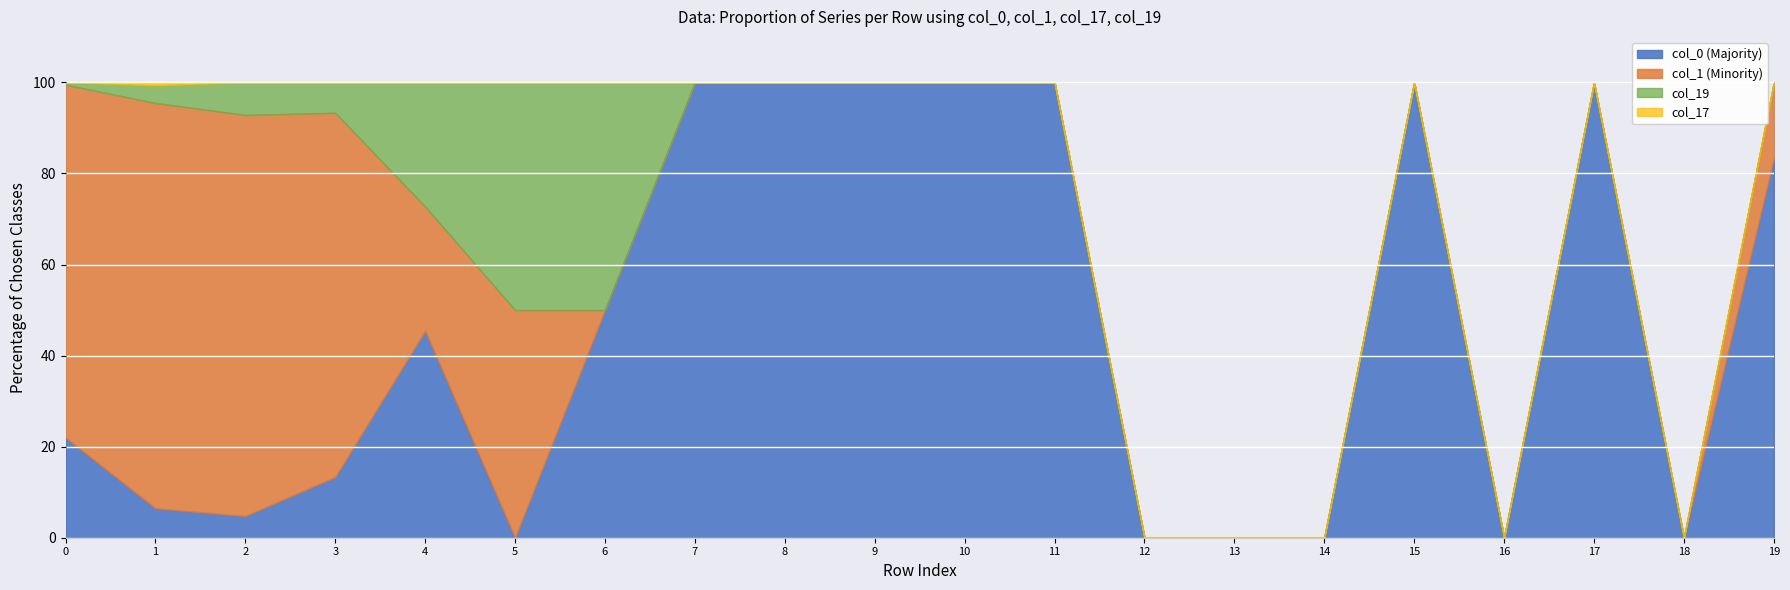

The value of col_0 (Majority) at 11 is 100.0. True or false?

True